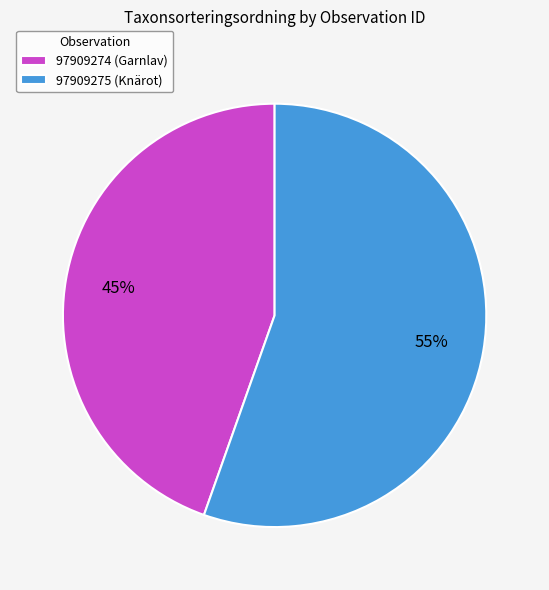

How many slices are in this pie chart?

2